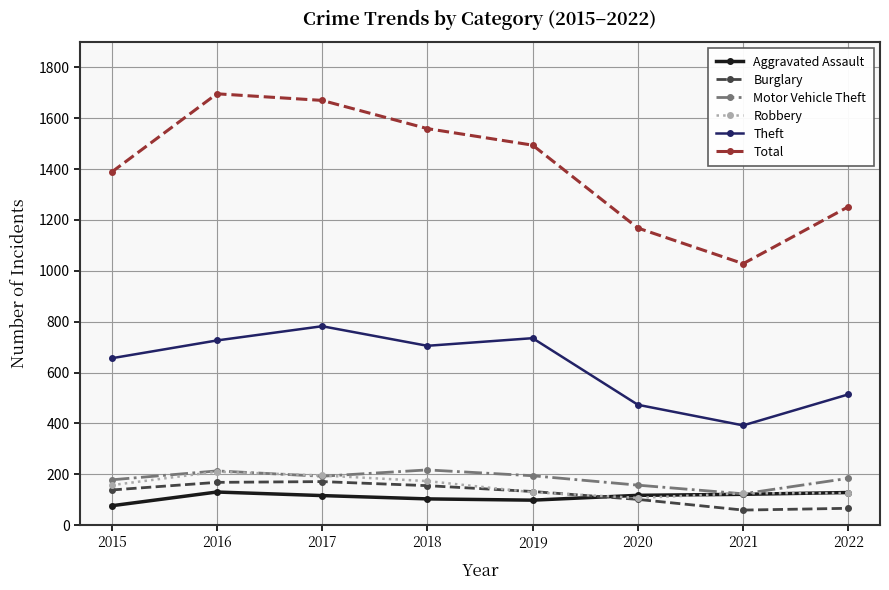

Is it true that Theft equals 473 at 2020?

True